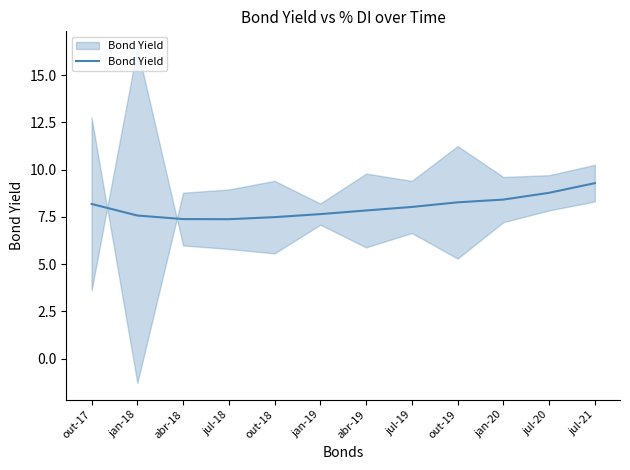

List the labels in order of value, largest first.

jul-21, jul-20, jan-20, out-19, out-17, jul-19, abr-19, jan-19, jan-18, out-18, abr-18, jul-18